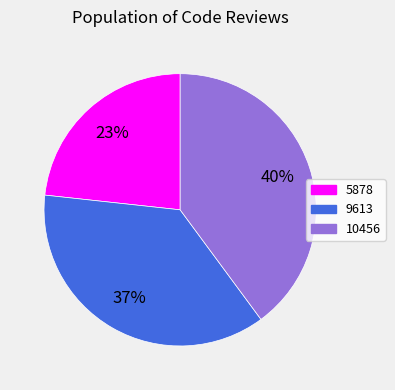

How many slices are in this pie chart?

3